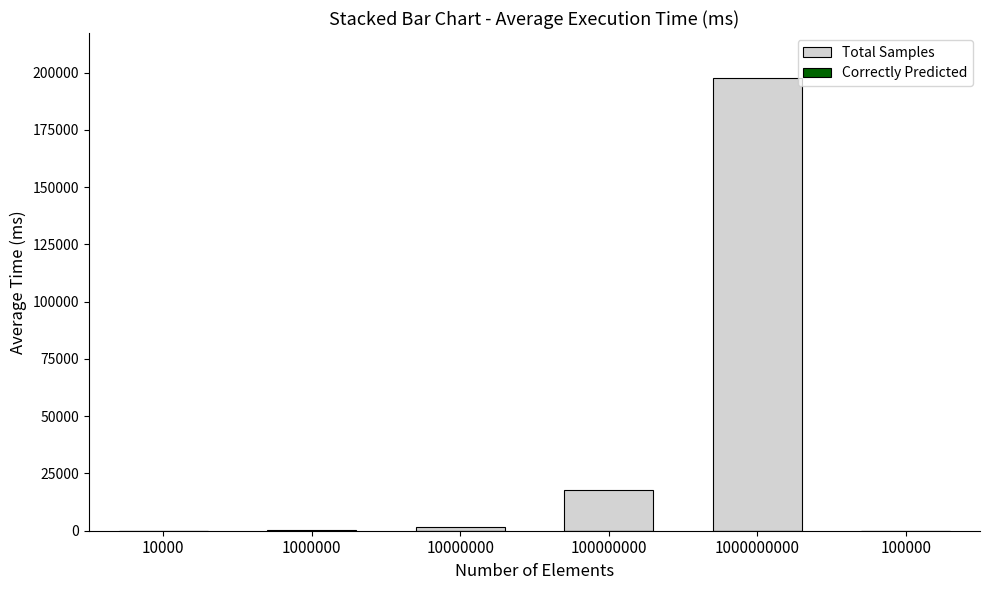

At 100000000, list the series in order from largest to smallest.

Total Samples, Correctly Predicted